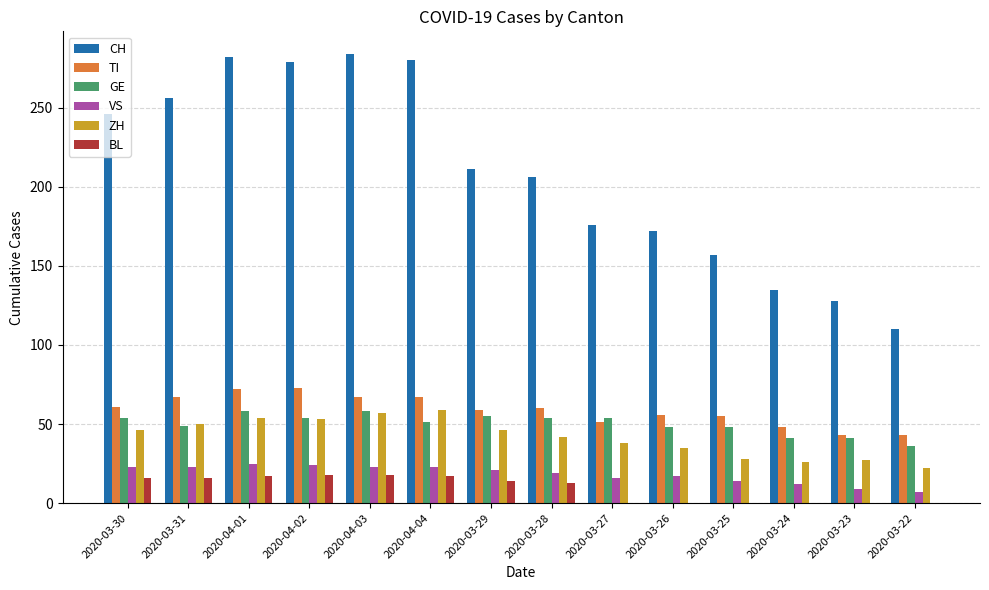

What is the greatest value displayed?

284